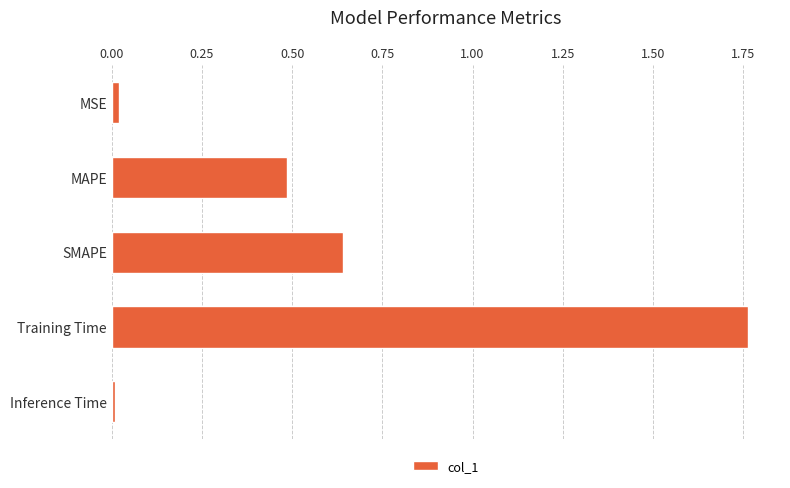

What is the label of the 1st bar from the bottom?

Inference Time